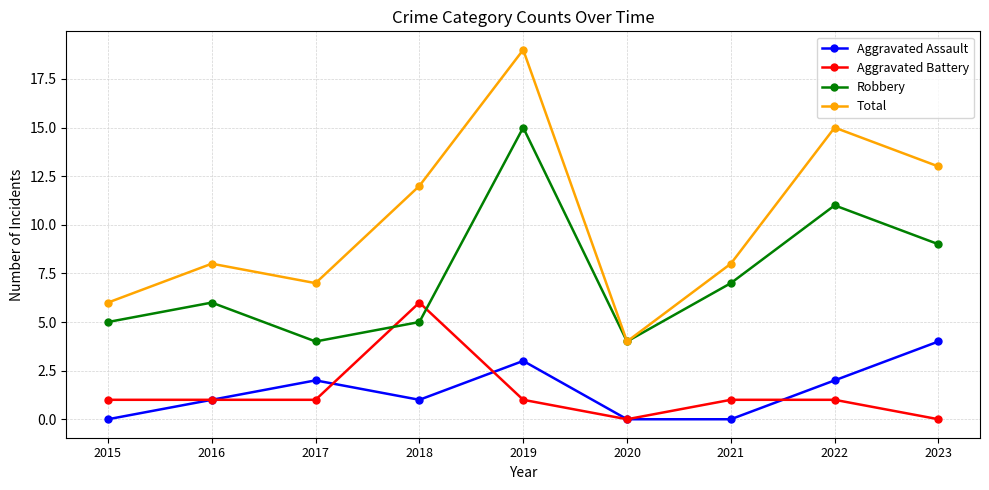

In Robbery, how many points are lower than both neighbors (excluding endpoints)?

2